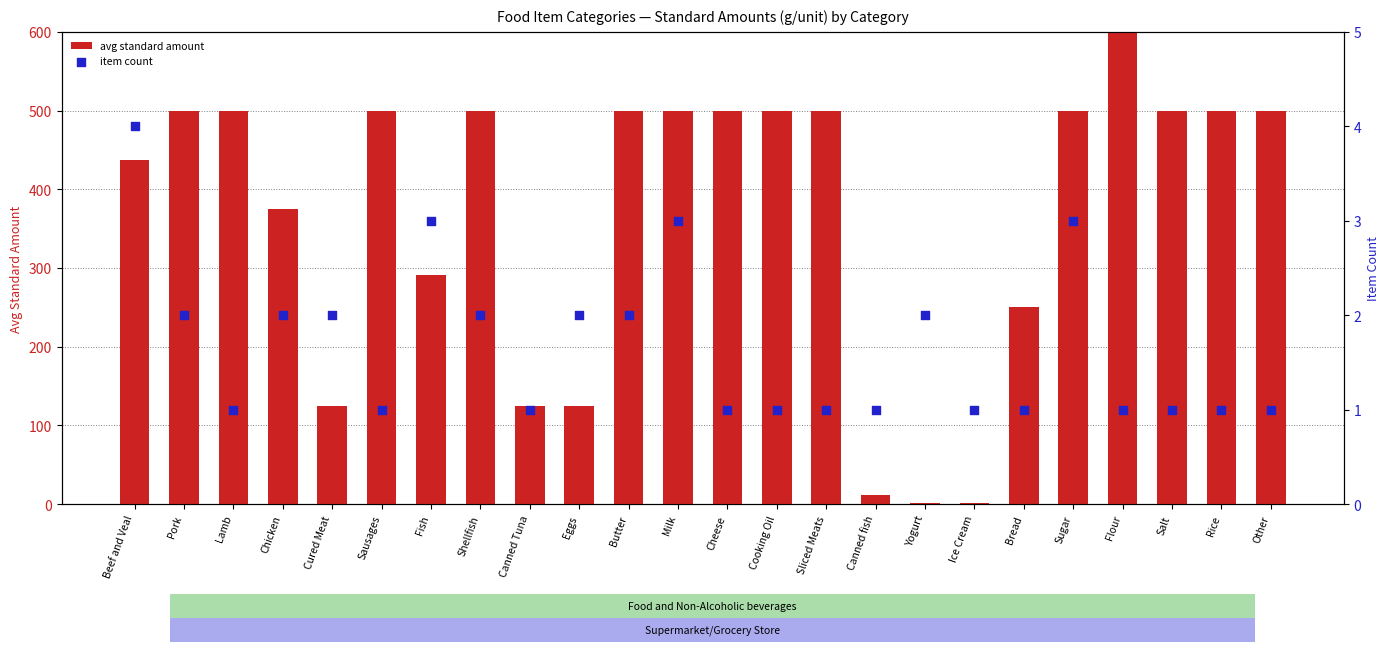

Which series reaches the maximum Y coordinate?

avg standard amount